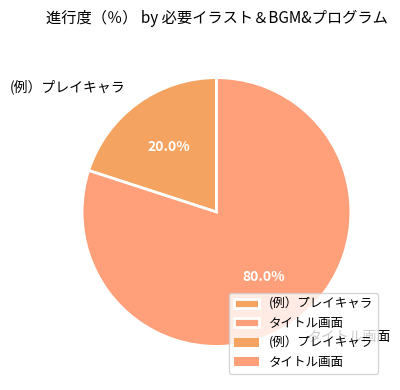

To the nearest percent, what is the difference between the タイトル画面 and (例）プレイキャラ slice percentages?

60%